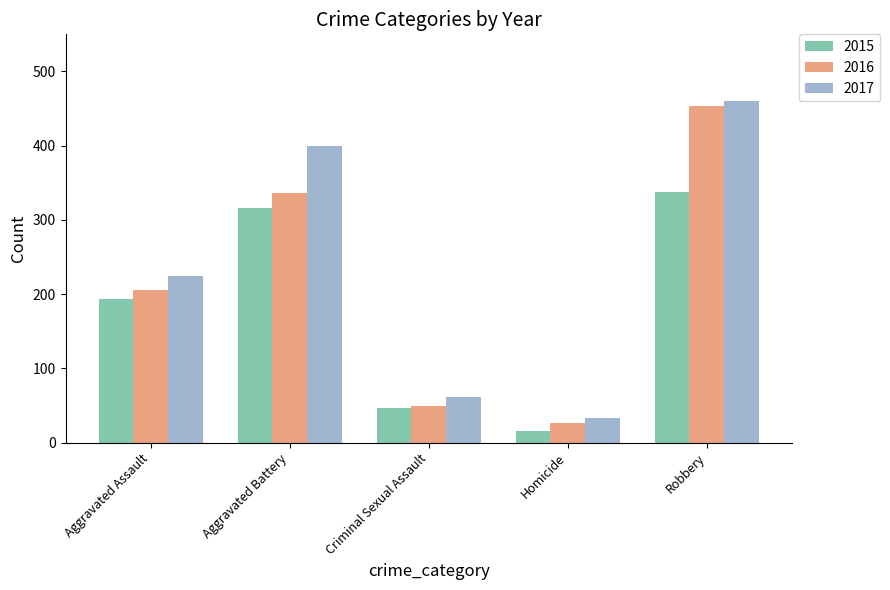

What is the difference between the maximum and second lowest values in the 2017 series?

398